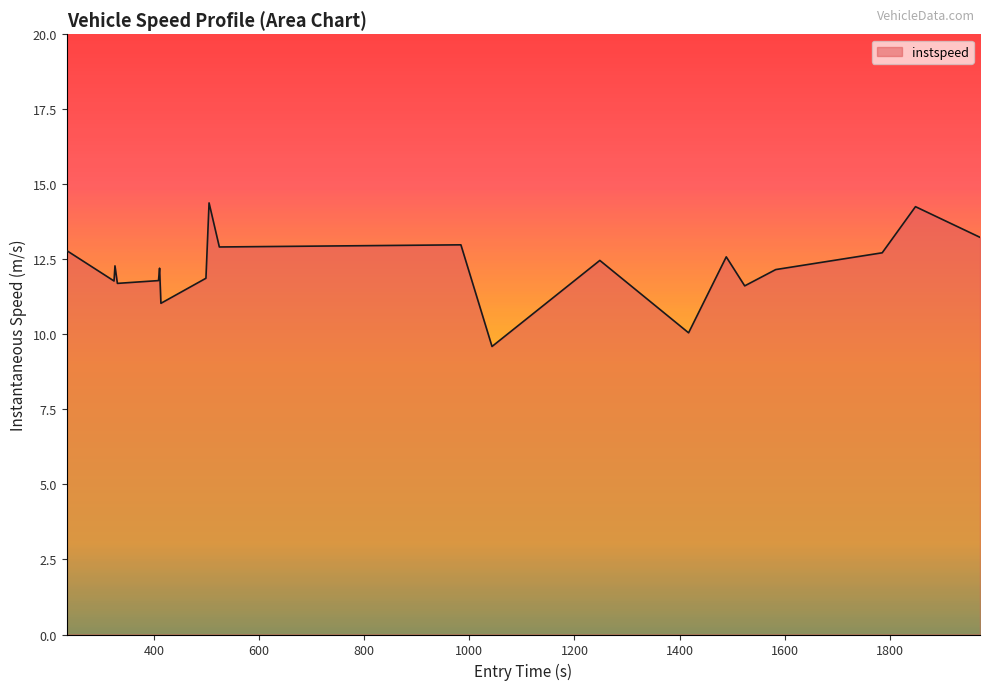

What is the greatest value displayed?

14.4